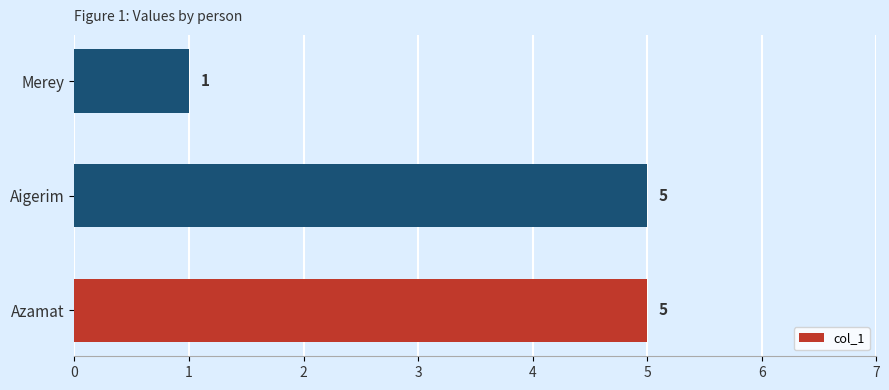

What is the ratio of the value at Aigerim to the value at Merey?

5.0